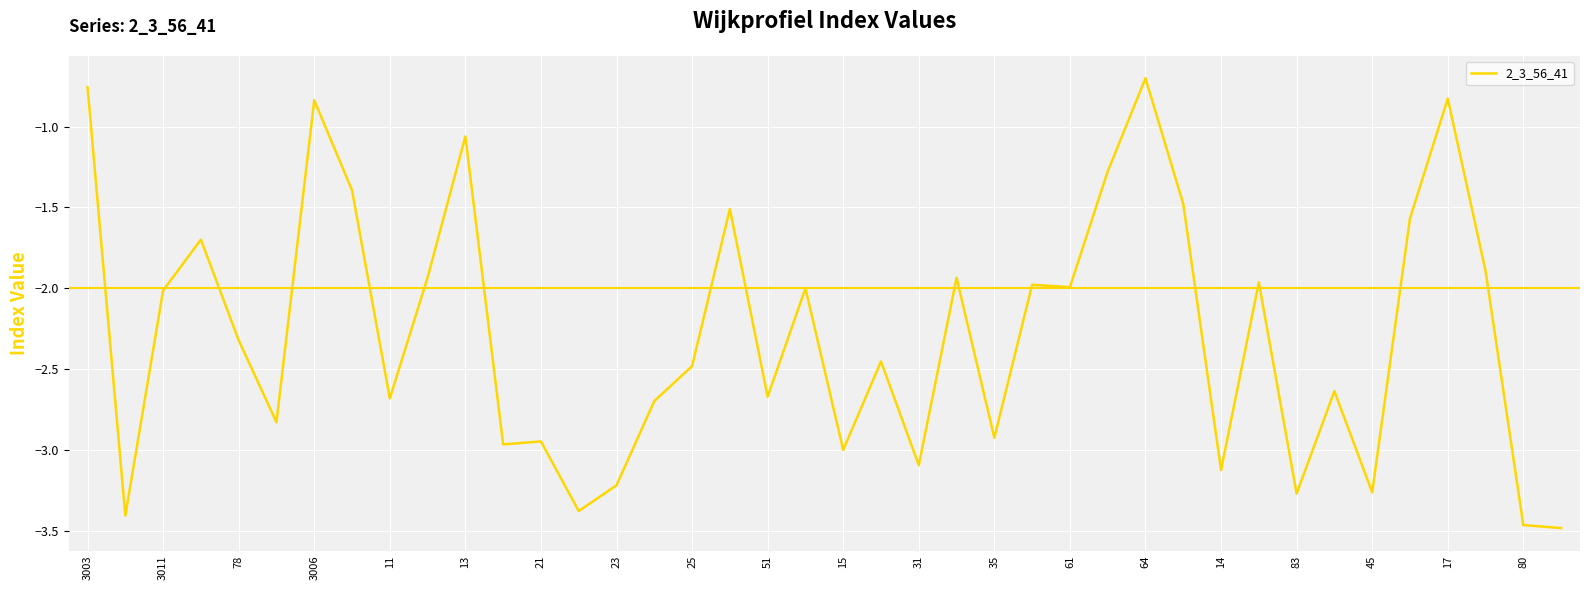

What is the difference between the maximum and minimum values?

2.8